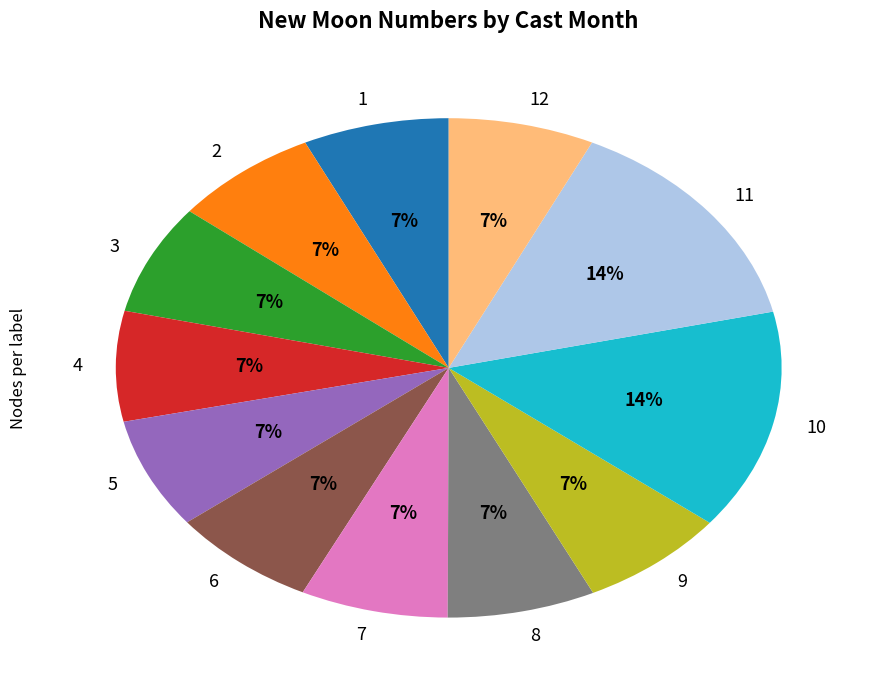

Does 2 account for over 50% of the chart?

No